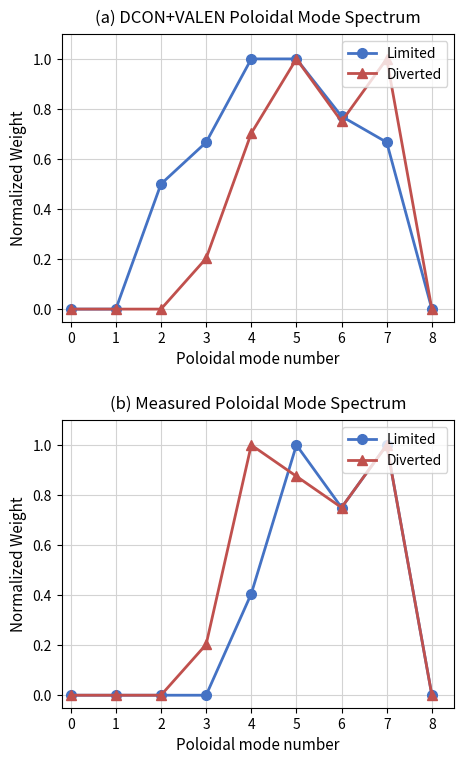

Reading right to left, extract all data points from this chart.

Limited: 0.0	1.0	0.8	1.0	0.4	0.0	0.0	0.0	0.0
Diverted: 0.0	1.0	0.8	0.9	1.0	0.2	0.0	0.0	0.0